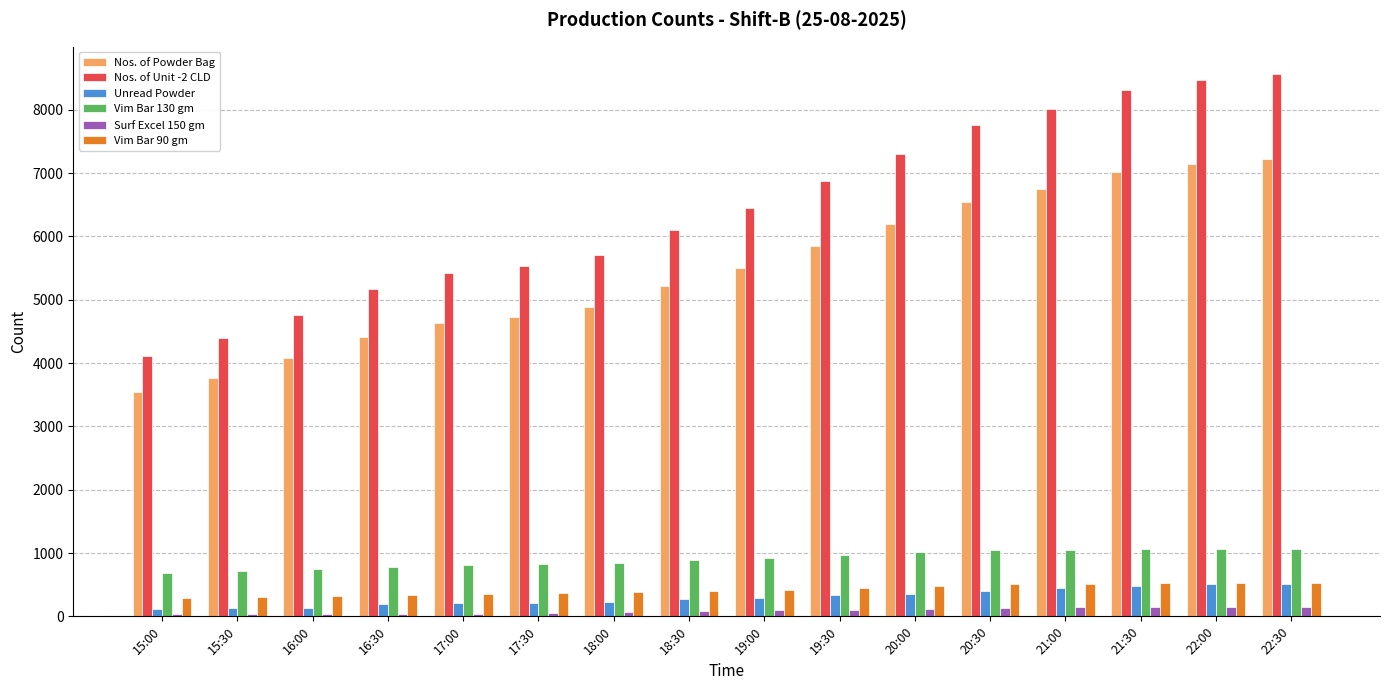

Are the bars horizontal?

No